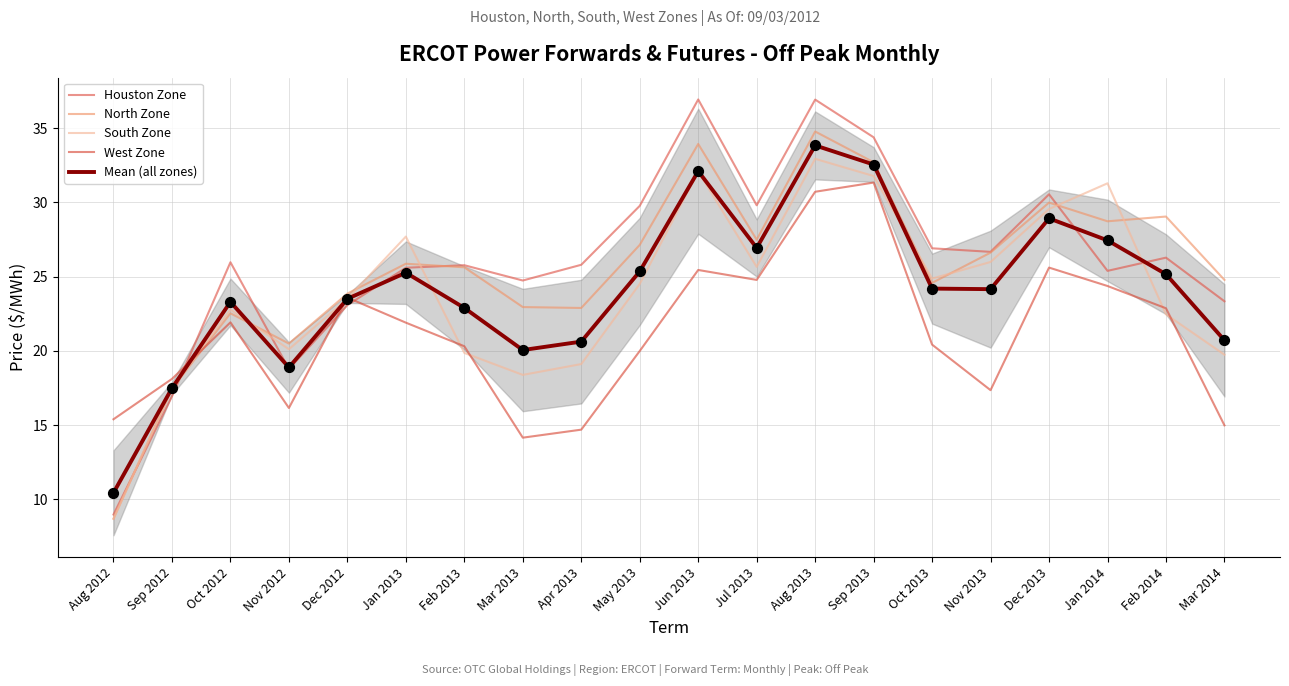

Which series has the largest Y range (max minus min)?

Houston Zone